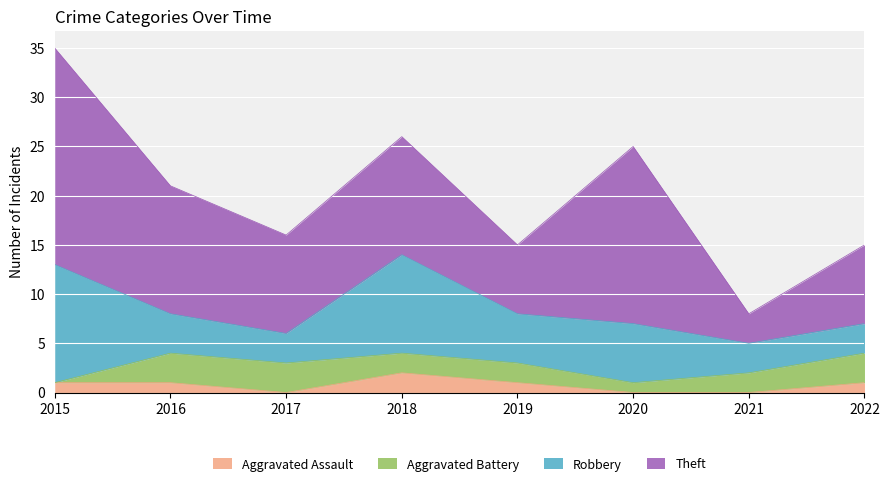

True or false: Theft has more than 0 interior local peaks.

True